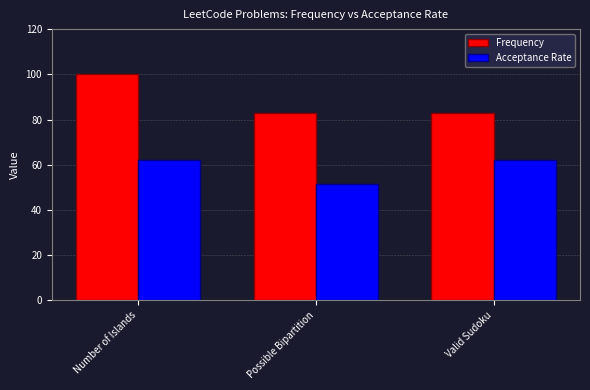

Rank the series at Possible Bipartition from lowest to highest value.

Acceptance Rate, Frequency